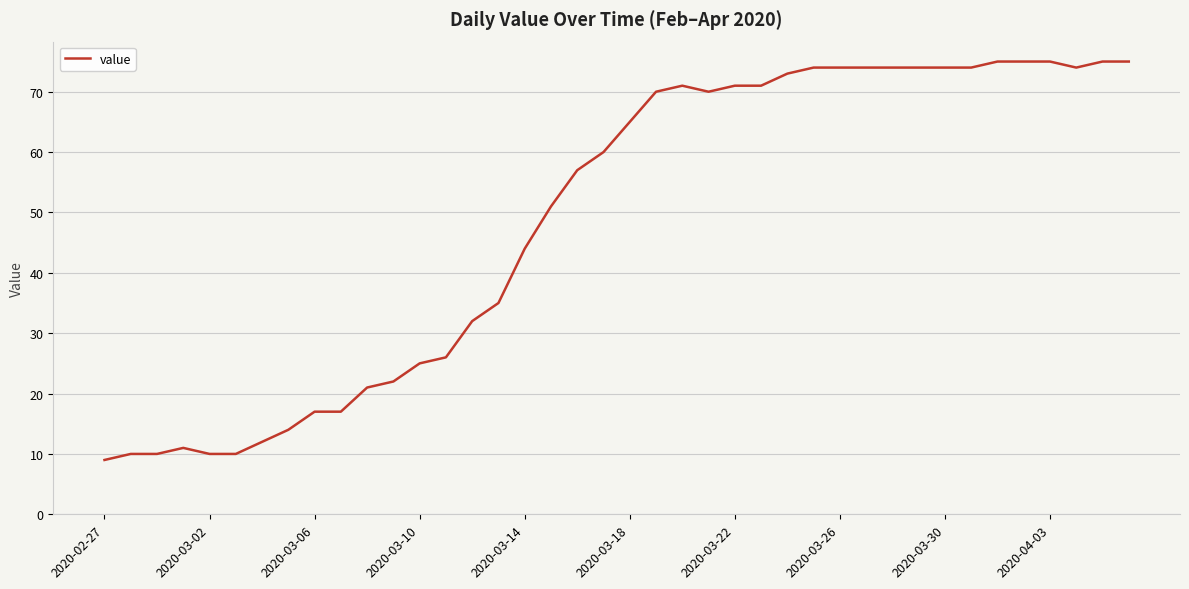

What is the maximum value shown in the chart?

75